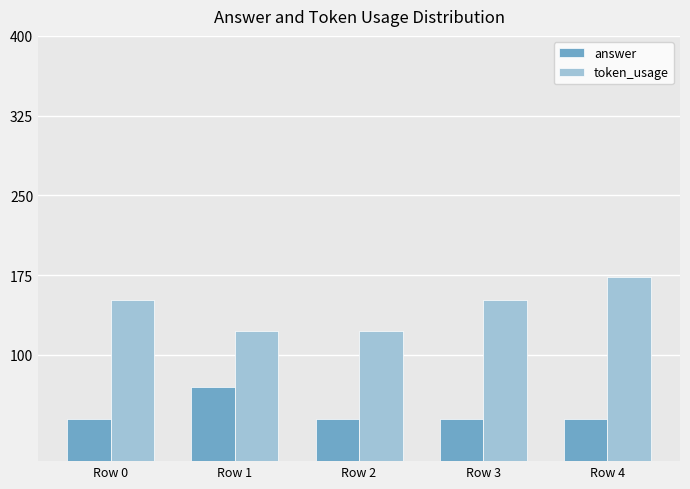

The answer series shows 40 at Row 0. True or false?

True